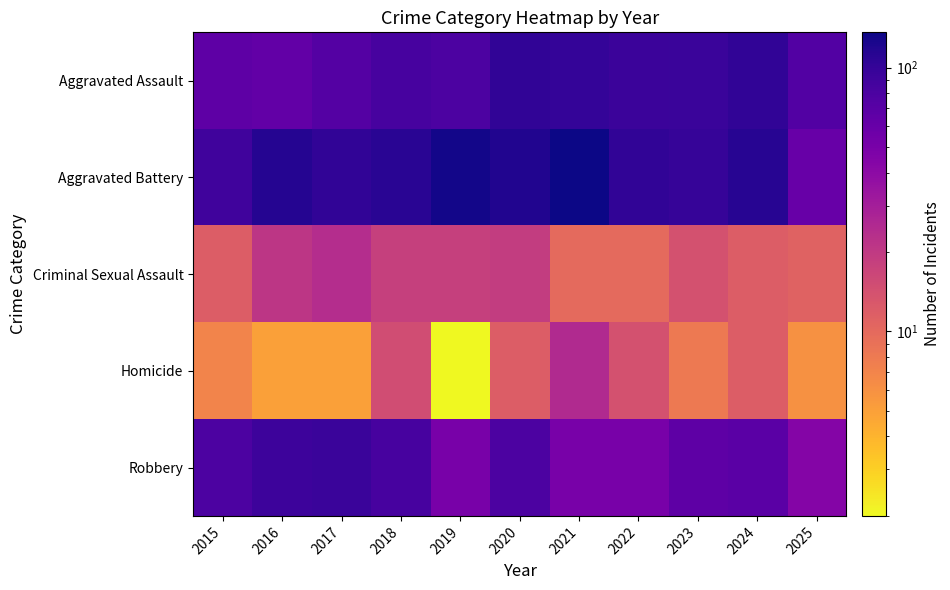

What is the spread (max minus min) of values at 2016?

110